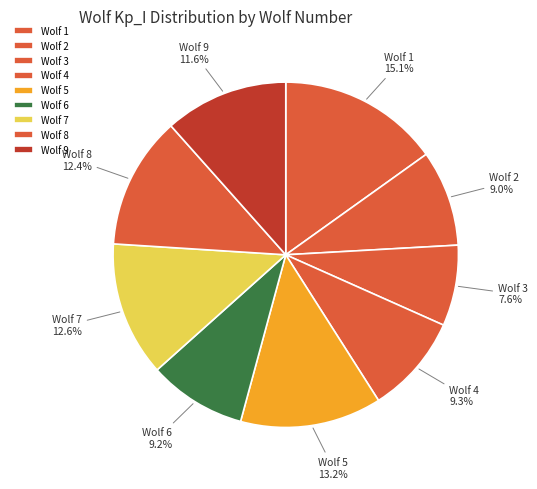

Does any single category account for the majority?

No